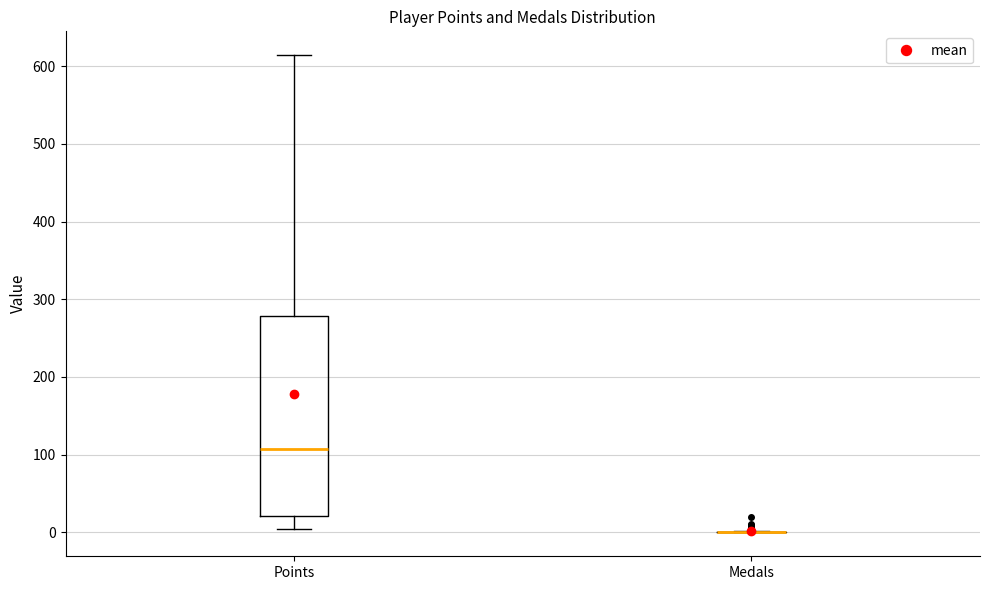

Reading left to right, transcribe this box plot: for each box, give where its median line is, the range the box spans, and where its two whiskers end, as read against the y-axis. The values are not printed on the chart, so give them approximately, as read against the axis.

Points: median 110, box 20 to 280, whiskers 0 to 610
Medals: box collapsed to a line at 0, whiskers 0 to 0